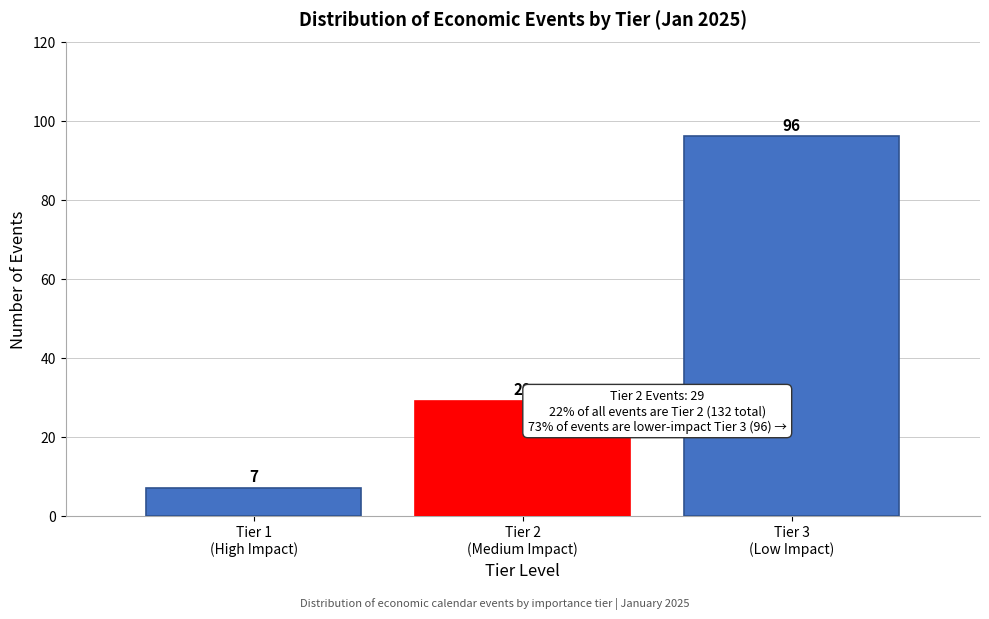

Reading left to right, what are all the values shown in this chart?

7	29	96